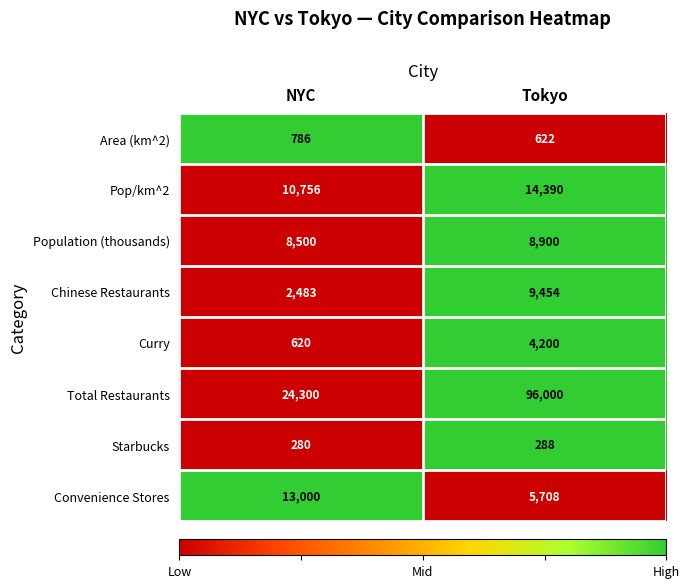

At which category does the chart reach its minimum across all series?

NYC